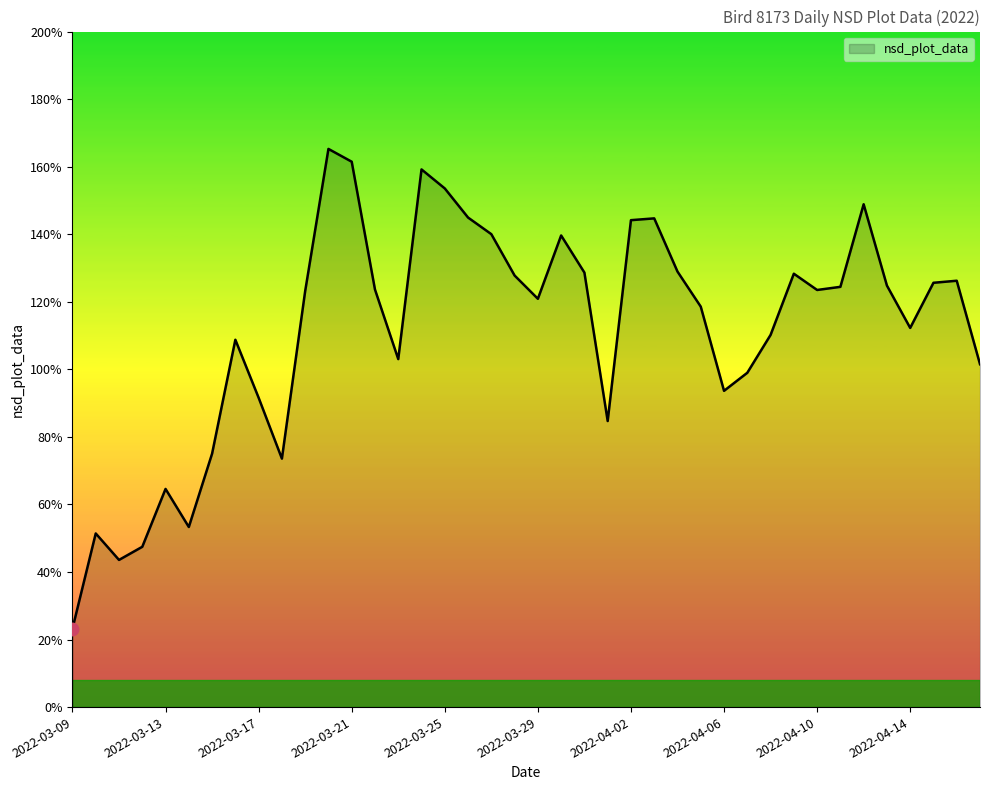

What is the difference between the maximum and minimum values?

1.4